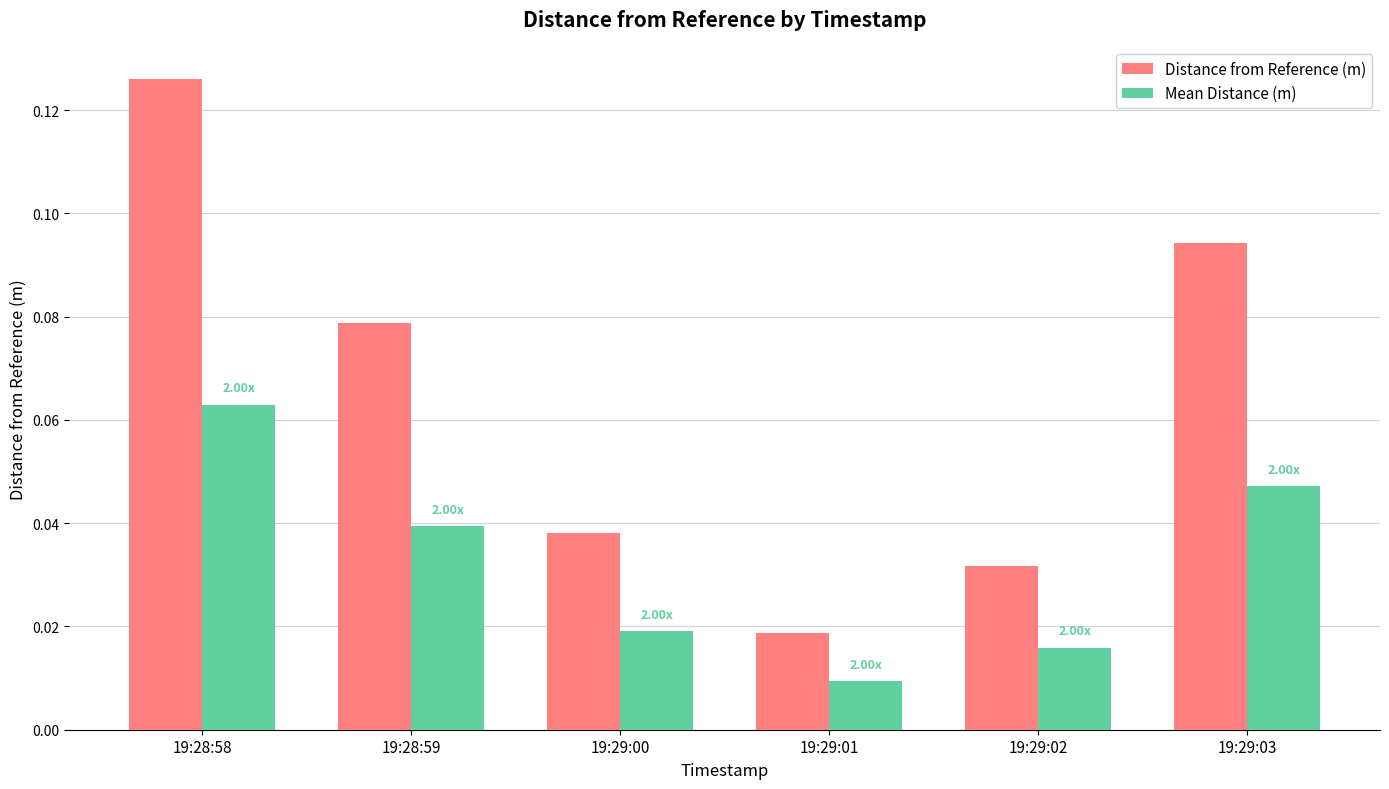

List the series in order of their overall mean, highest first.

Distance from Reference (m), Mean Distance (m)